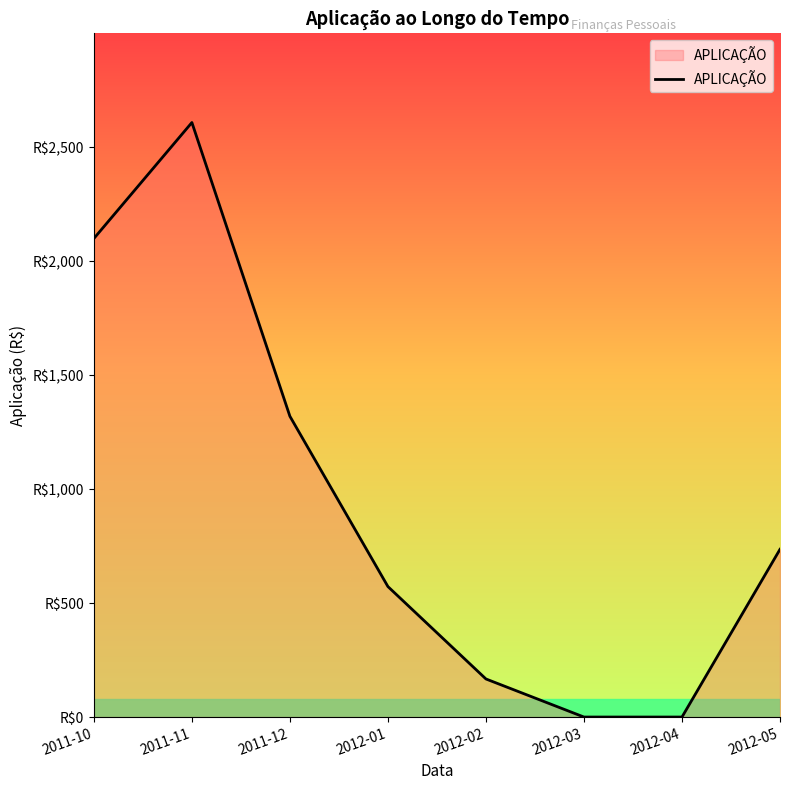

The chart shows a value of 2236.7 at 2011-12. True or false?

False